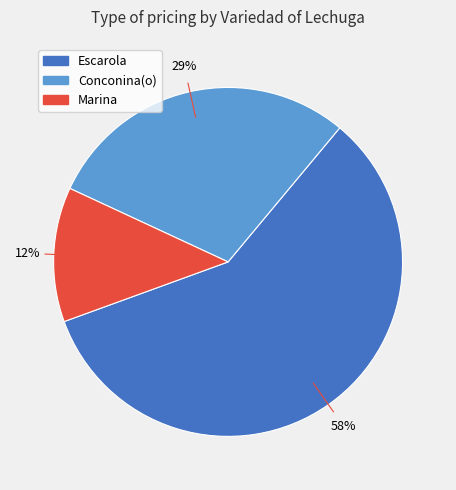

Which slice is the smallest?

Marina